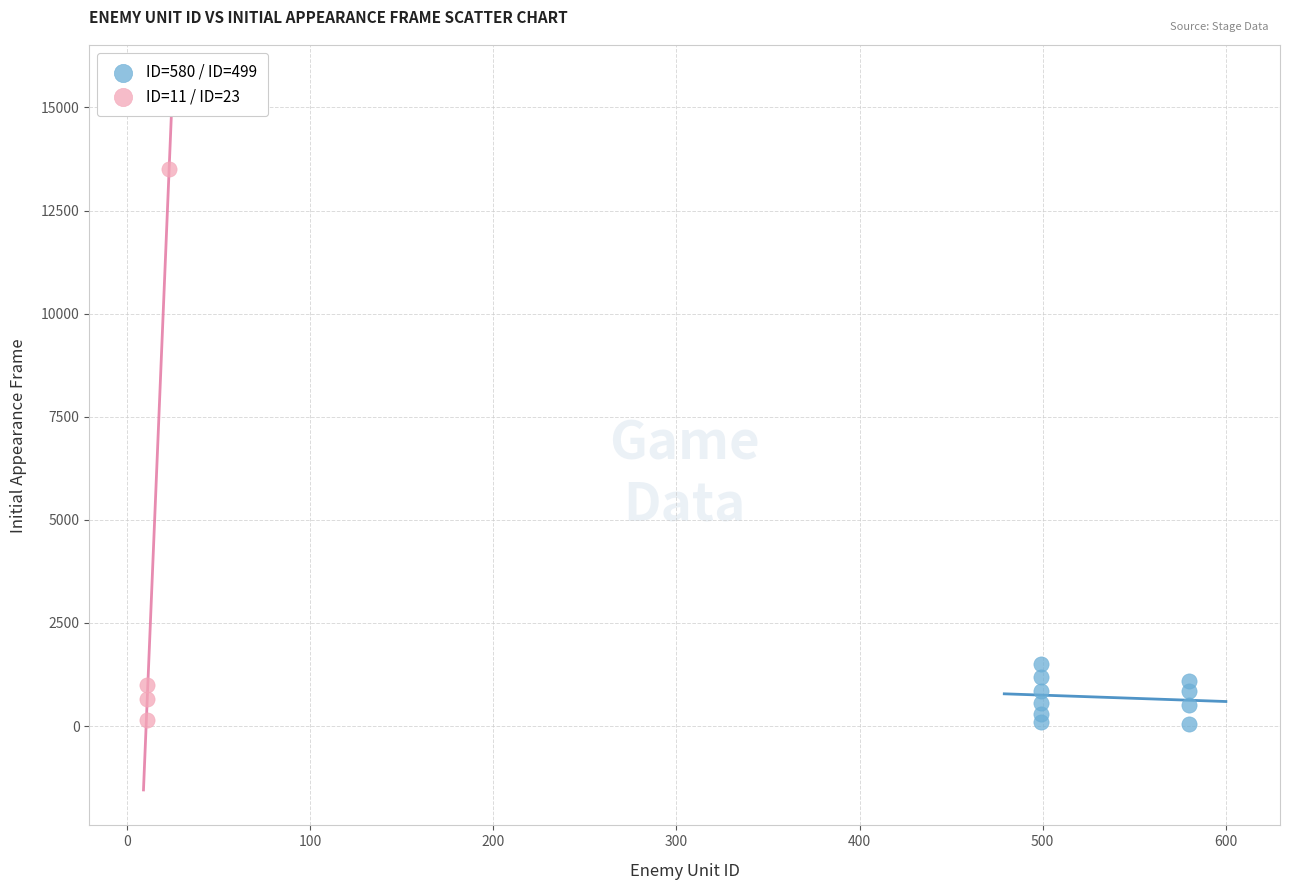

What are all the series names shown in the legend?

ID=580 / ID=499, ID=11 / ID=23